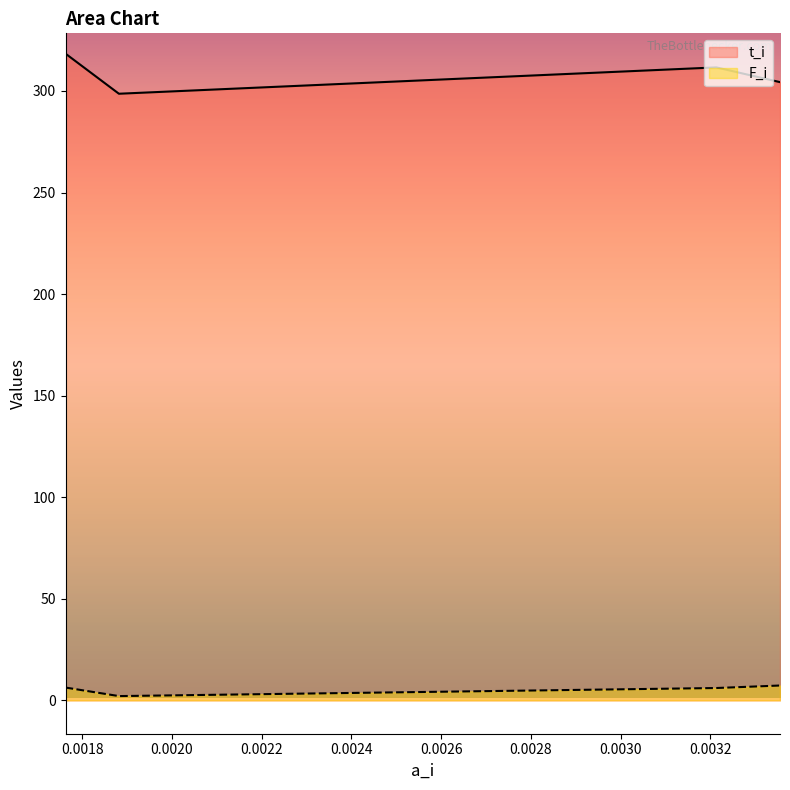

Which series changed the most between 0.003355242664018877 and 0.003213331753031123?

t_i